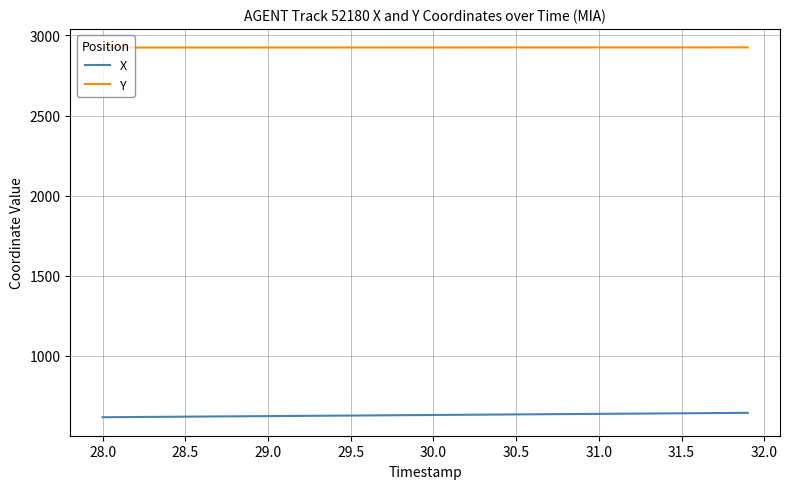

Which series has the largest range (max minus min)?

X